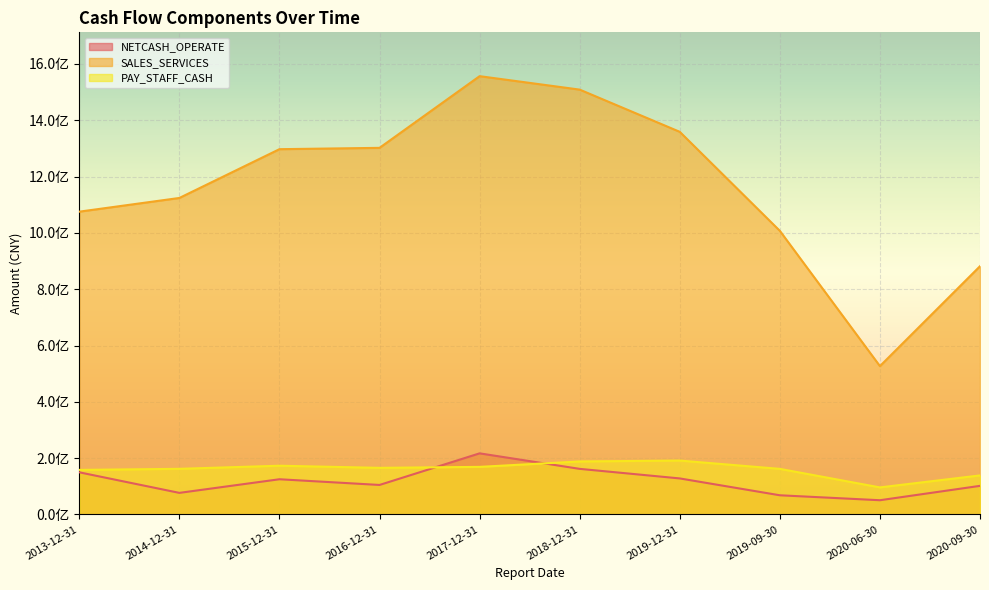

True or false: PAY_STAFF_CASH has a value of 165649700.0 at 2016-12-31.

True